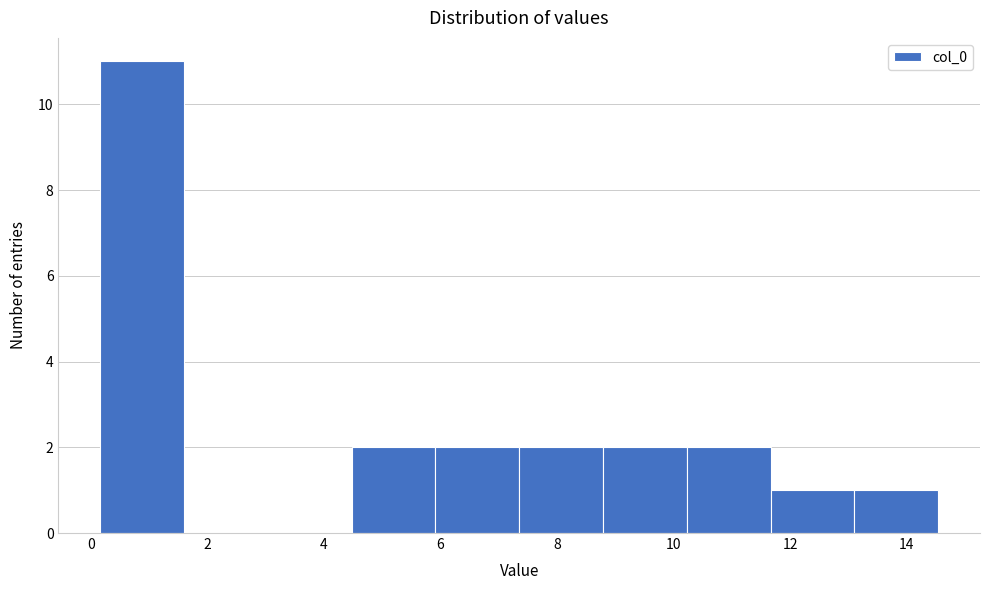

How tall is the bar that spans 7.4 to 8.8 on the x-axis? Neither the bar edges nor the heights are printed on the chart, so give them approximately, as read against the axes.

2